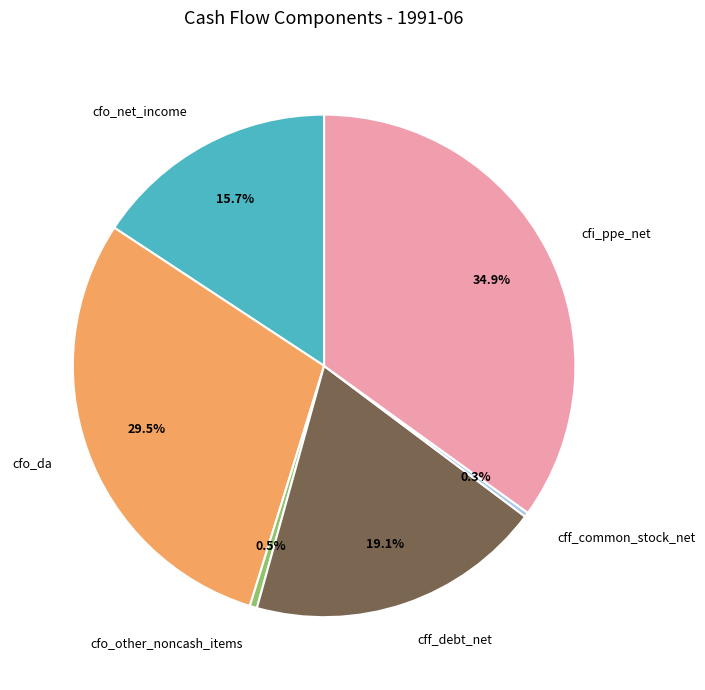

Does cfo_other_noncash_items account for over 50% of the chart?

No